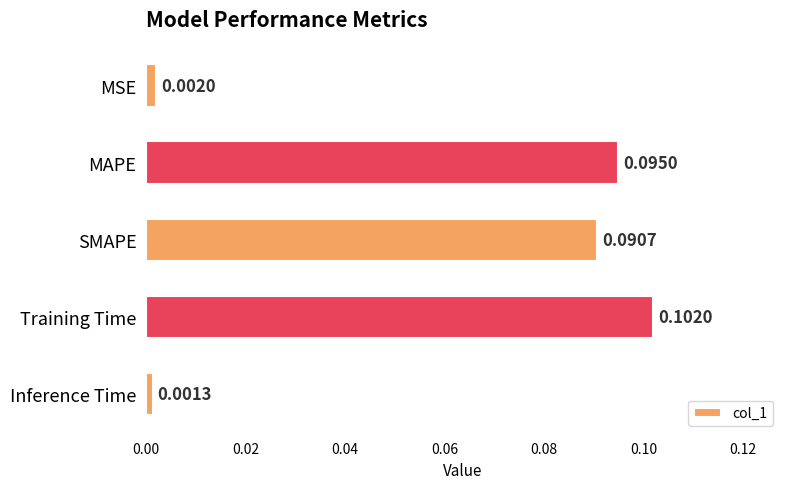

Which has a higher value, Training Time or Inference Time?

Training Time